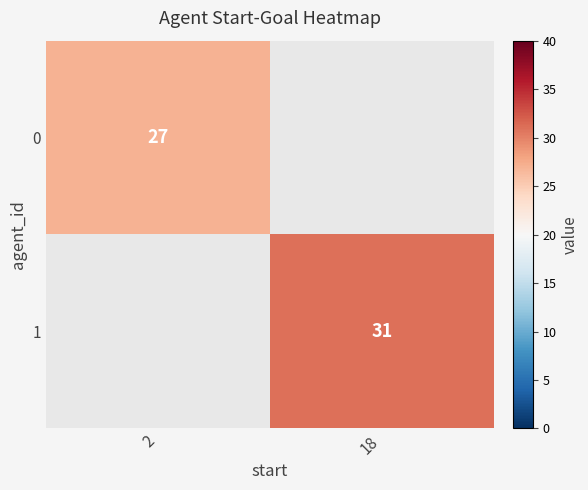

True or false: 0 has a value of 27 at 2.

True